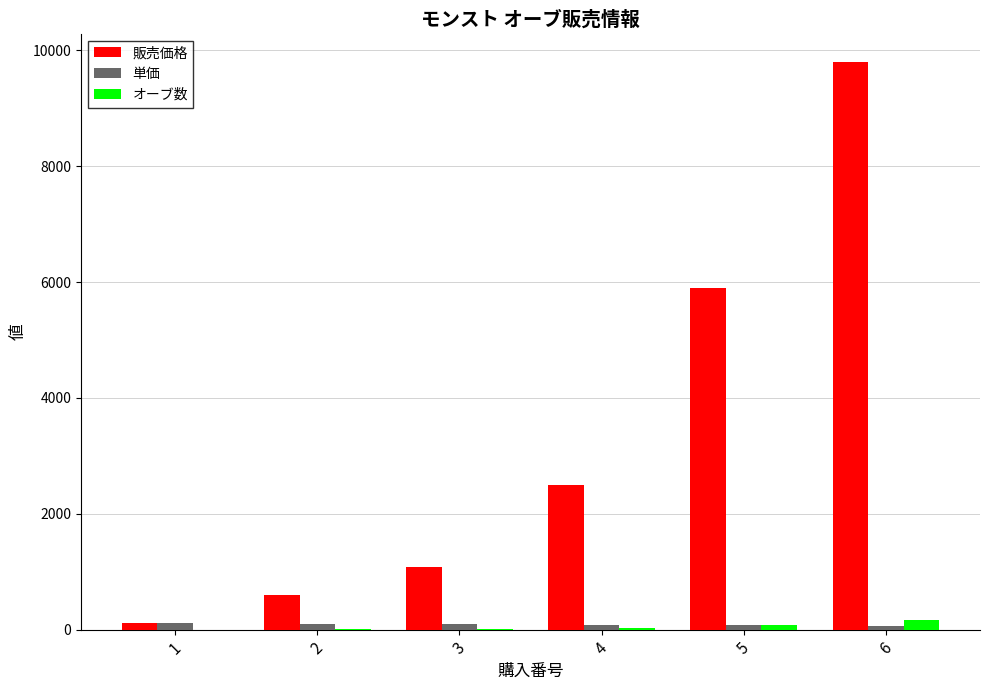

The value of 販売価格 at 6 is 9800.0. True or false?

True